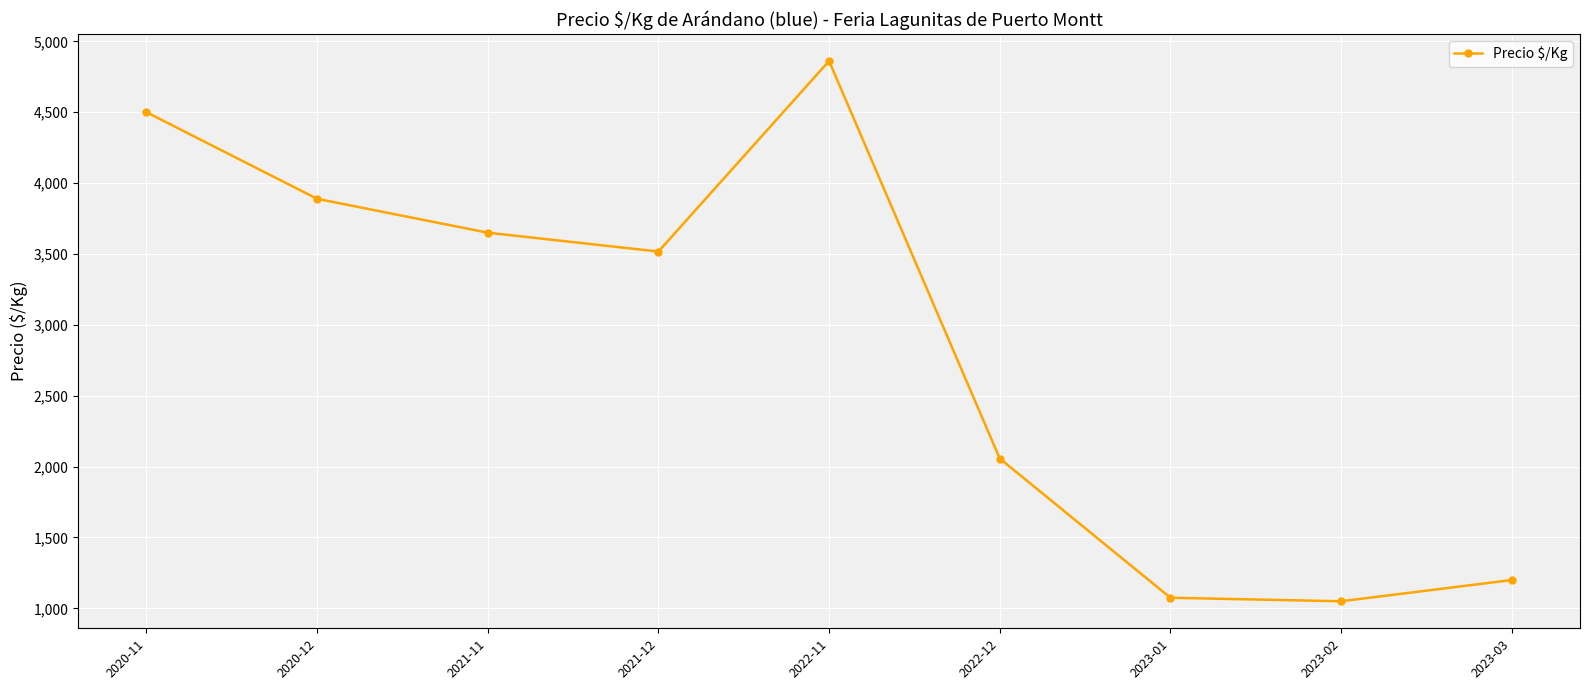

What is the change in value from 2020-12 to 2023-02?

-2839